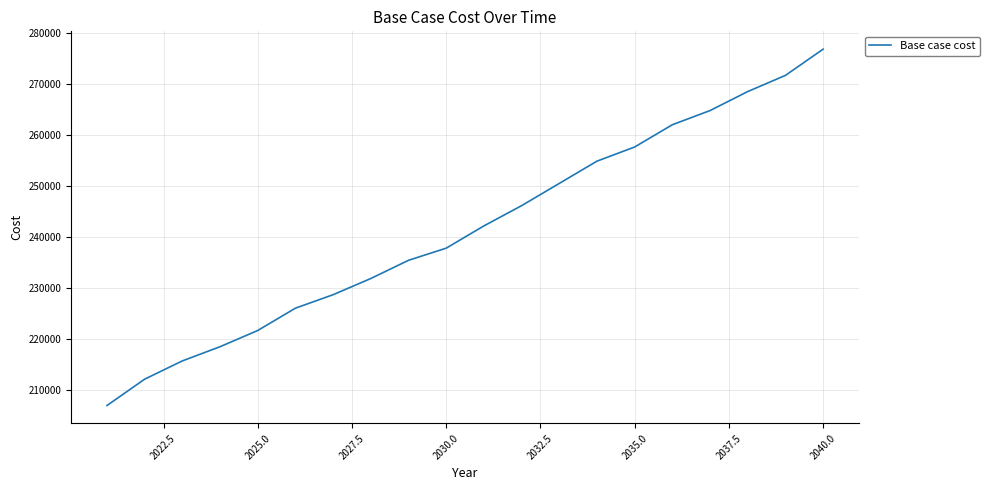

What is the difference between the maximum and minimum values?

69907.3